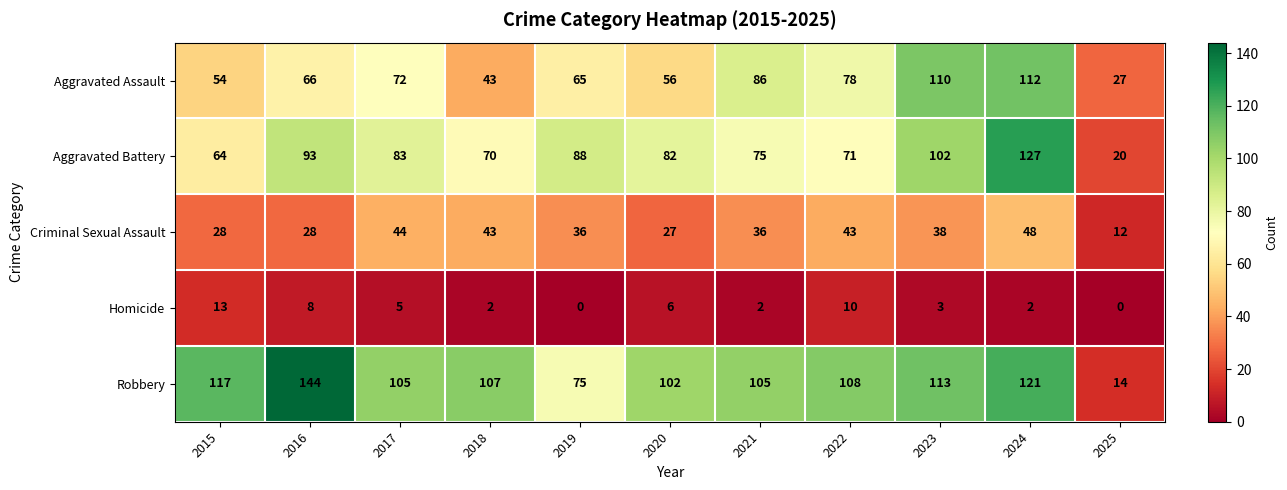

At which category is the sum across all series the highest?

2024